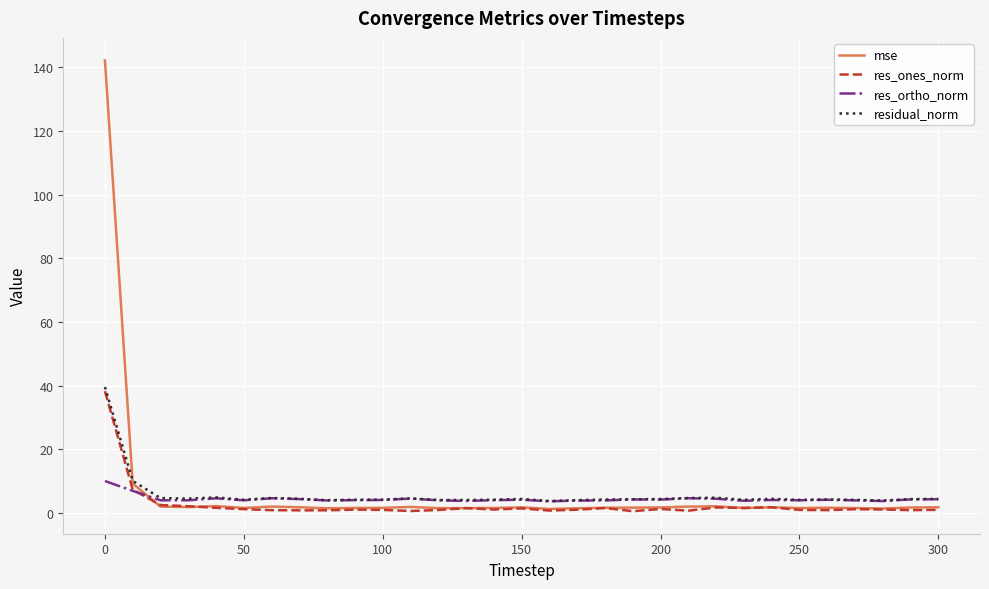

How many intersections are there between mse and res_ortho_norm?

1